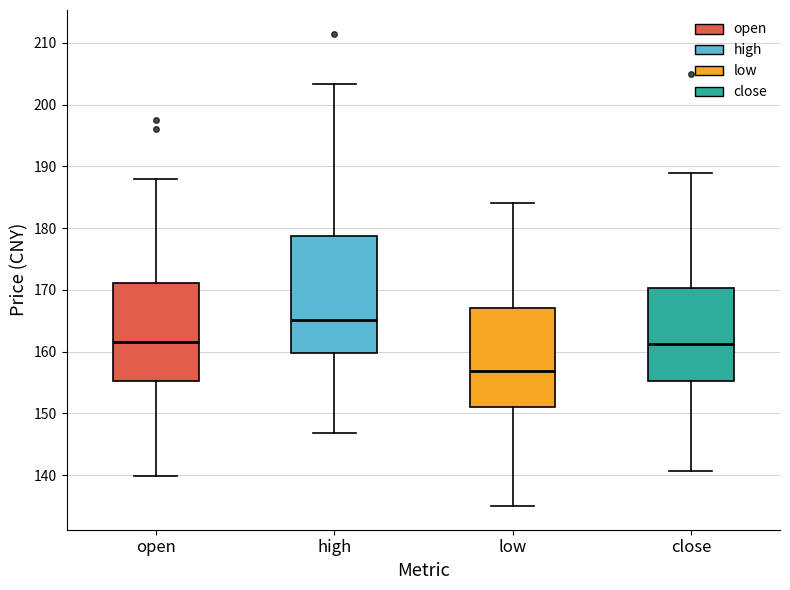

Comparing the boxes themselves (not the whiskers), which one is the tallest?

high